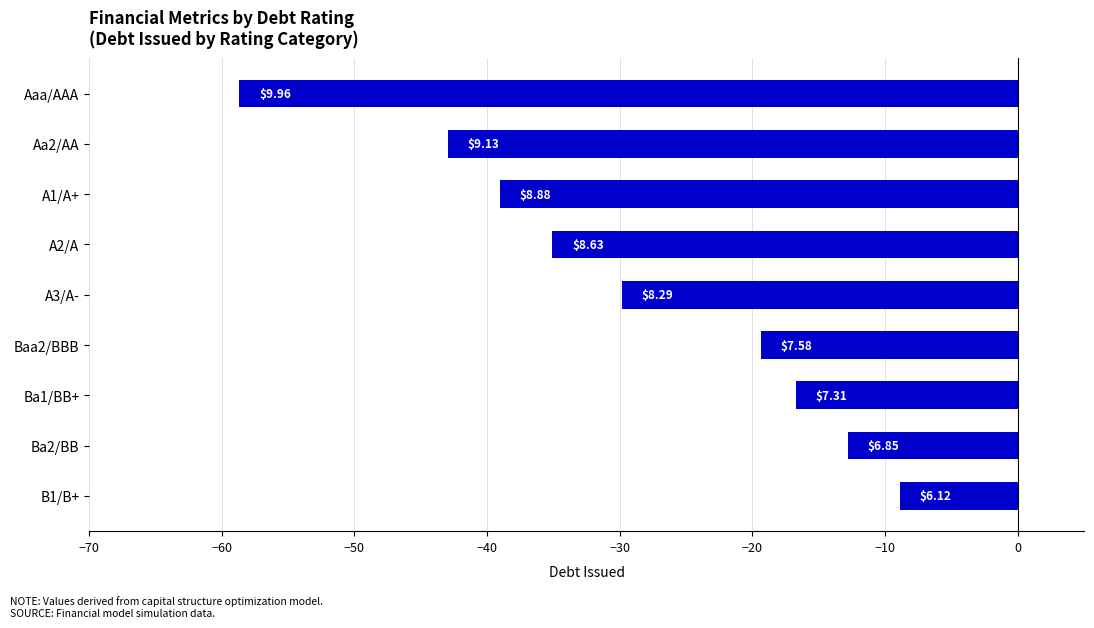

What is the smallest value displayed?

-58.7